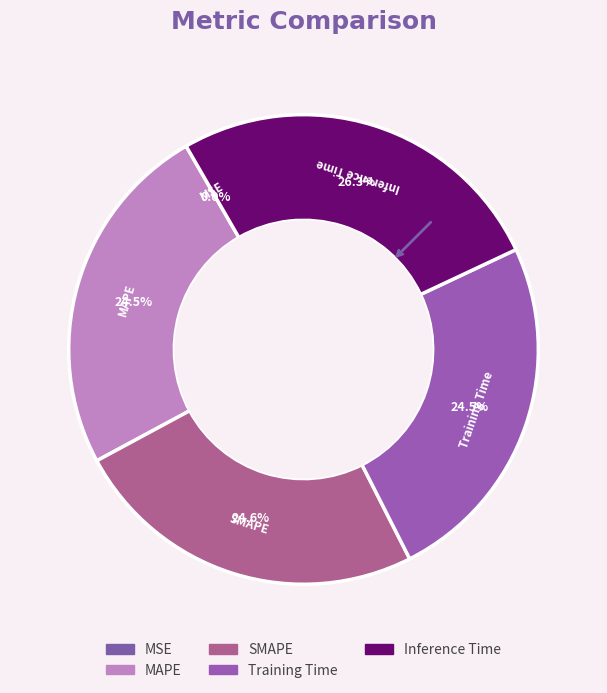

Is the sum of Inference Time and MAPE greater than half?

Yes